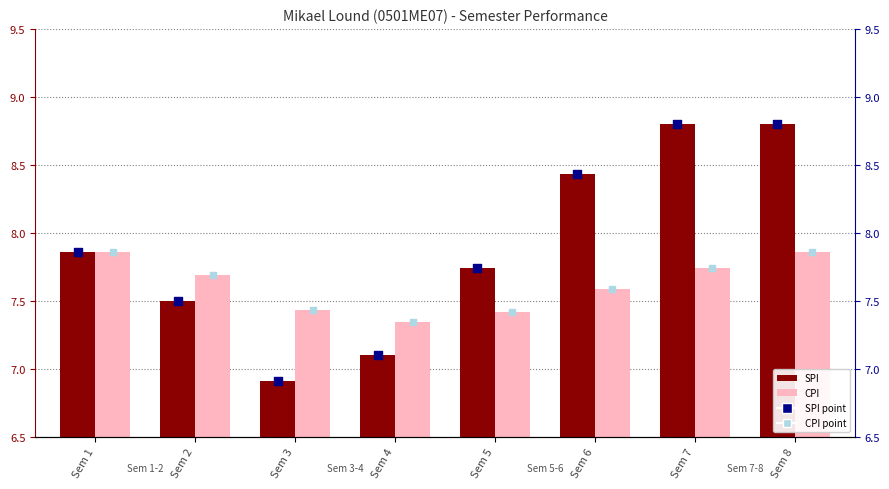

Is the value of SPI at Sem 3 greater than the value of CPI at Sem 1?

No